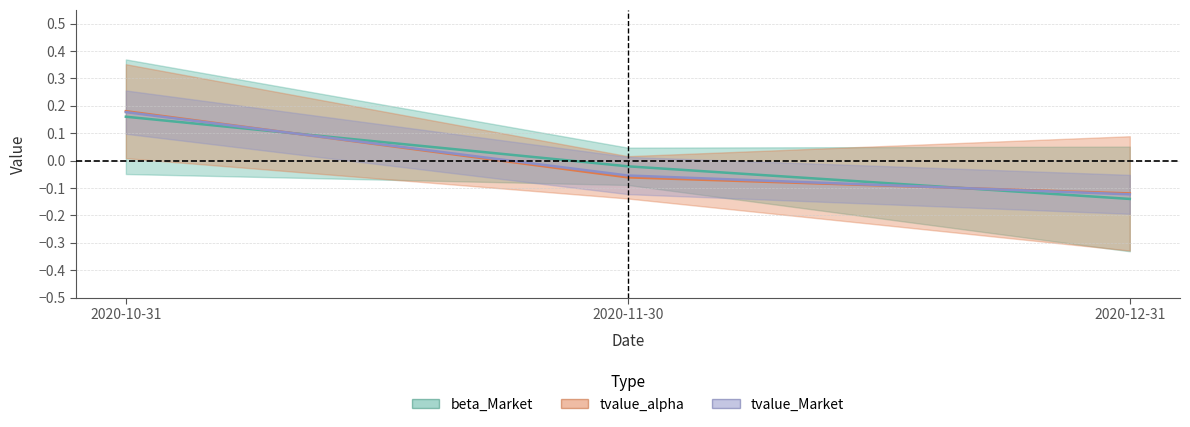

Reading right to left, list all the values displayed in this chart.

beta_Market: -0.1	-0.0	0.2
tvalue_alpha: -0.1	-0.1	0.2
tvalue_Market: -0.1	-0.1	0.2